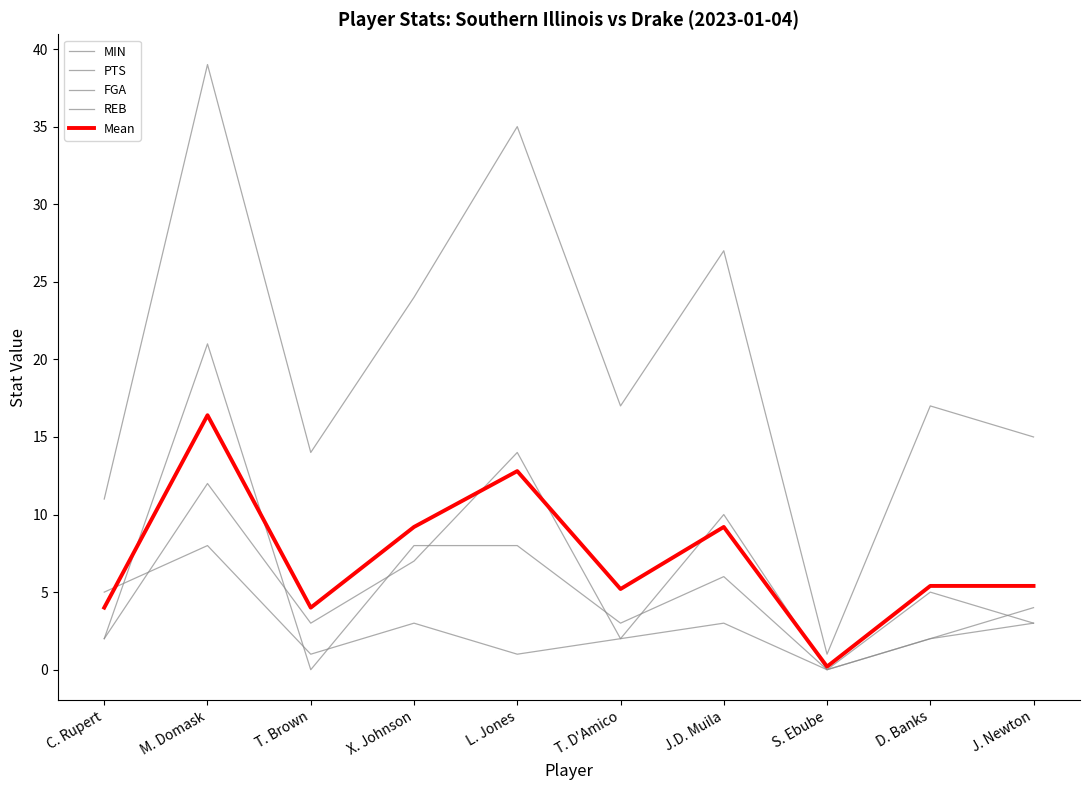

Does the chart display data point markers on the line(s)?

No